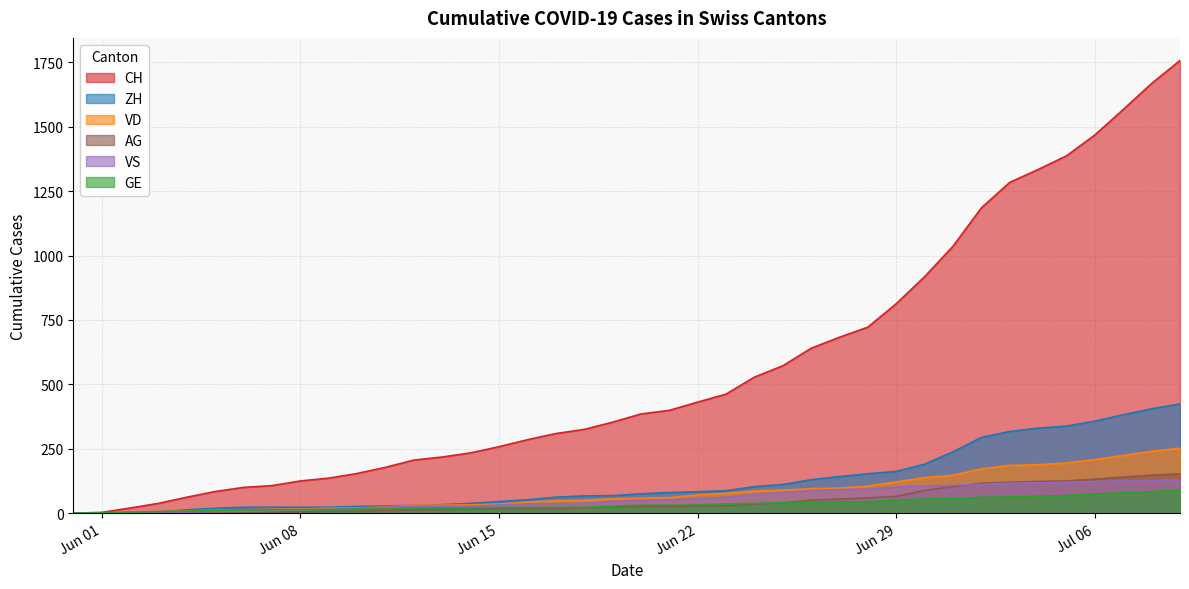

Count the number of categories in the chart.

40